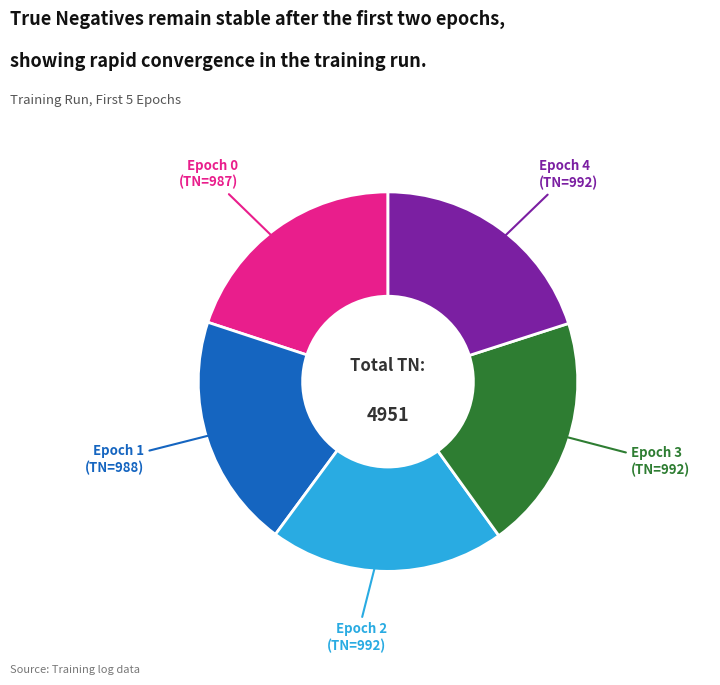

Do Epoch 1 and Epoch 2 together represent more than half of the pie?

No